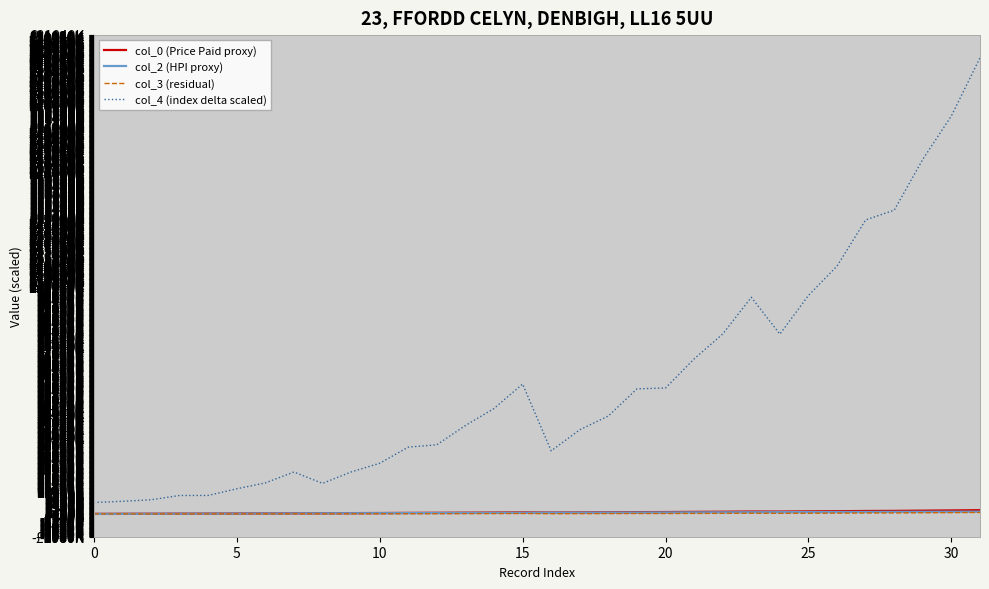

Which series has the widest spread of values?

col_4 (index delta scaled)